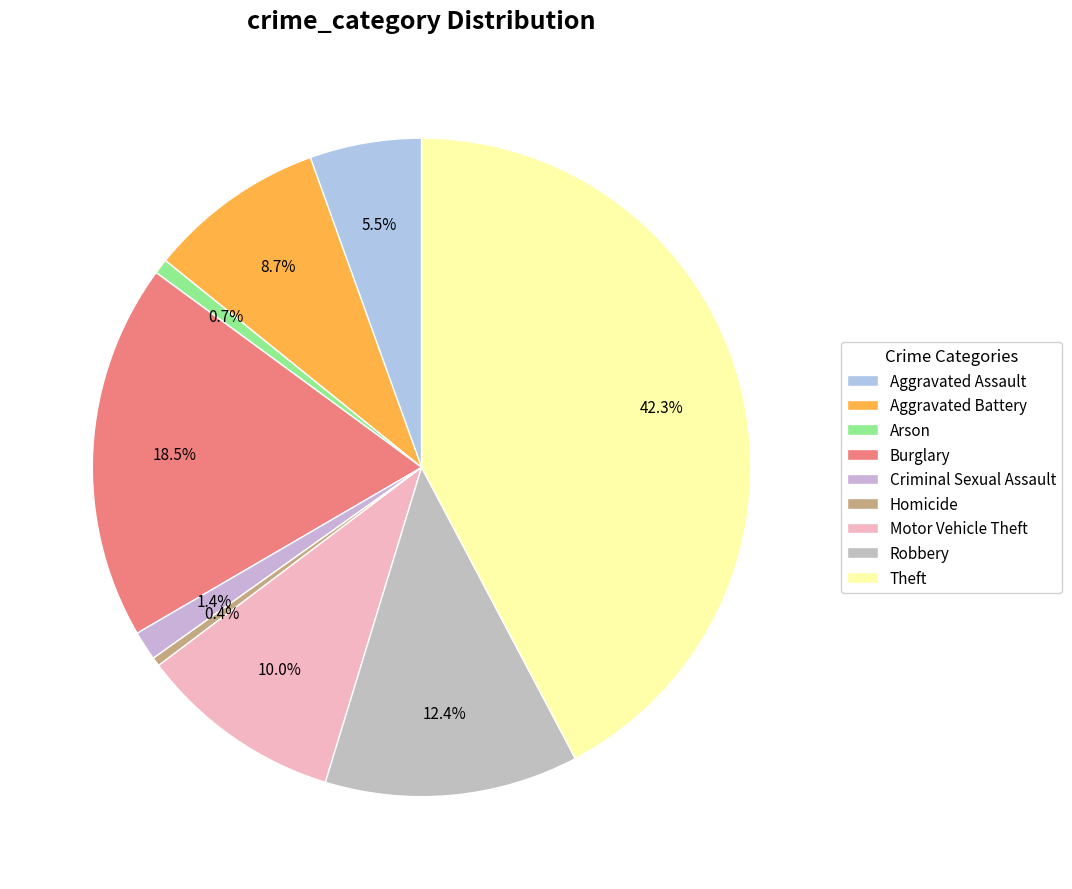

Count the number of slices in the pie.

9